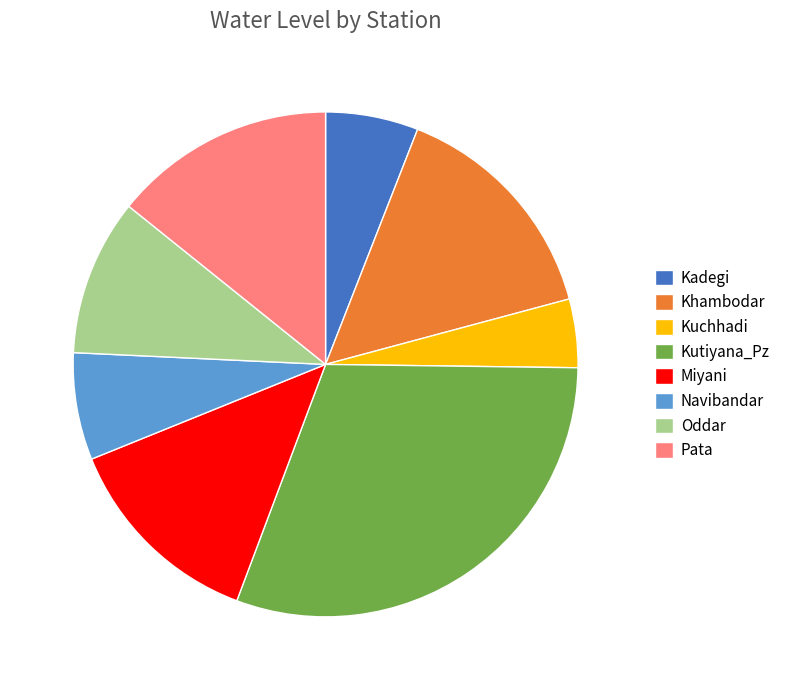

Between Kuchhadi and Kadegi, which is larger?

Kadegi